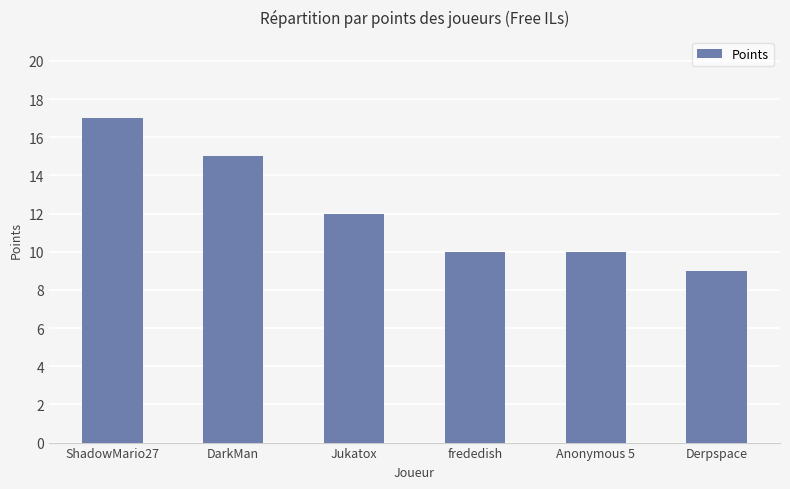

The chart shows a value of 10 at ShadowMario27. True or false?

False